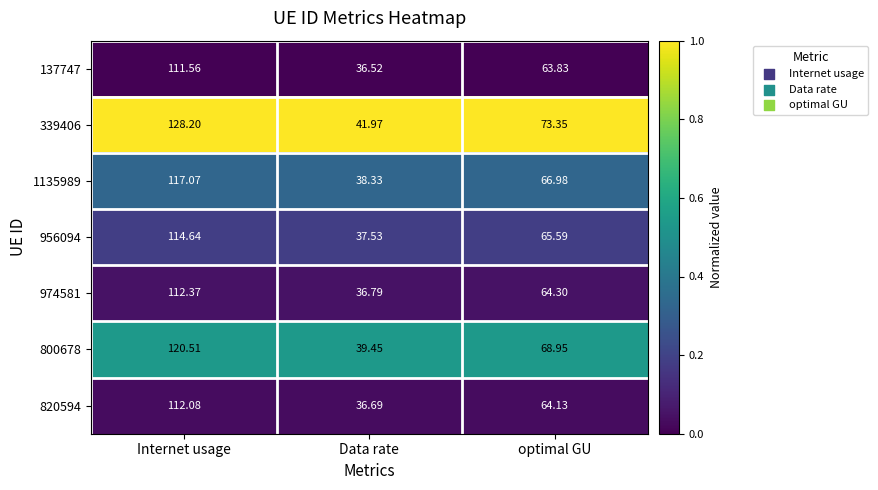

At which category is the sum across all series the highest?

Internet usage